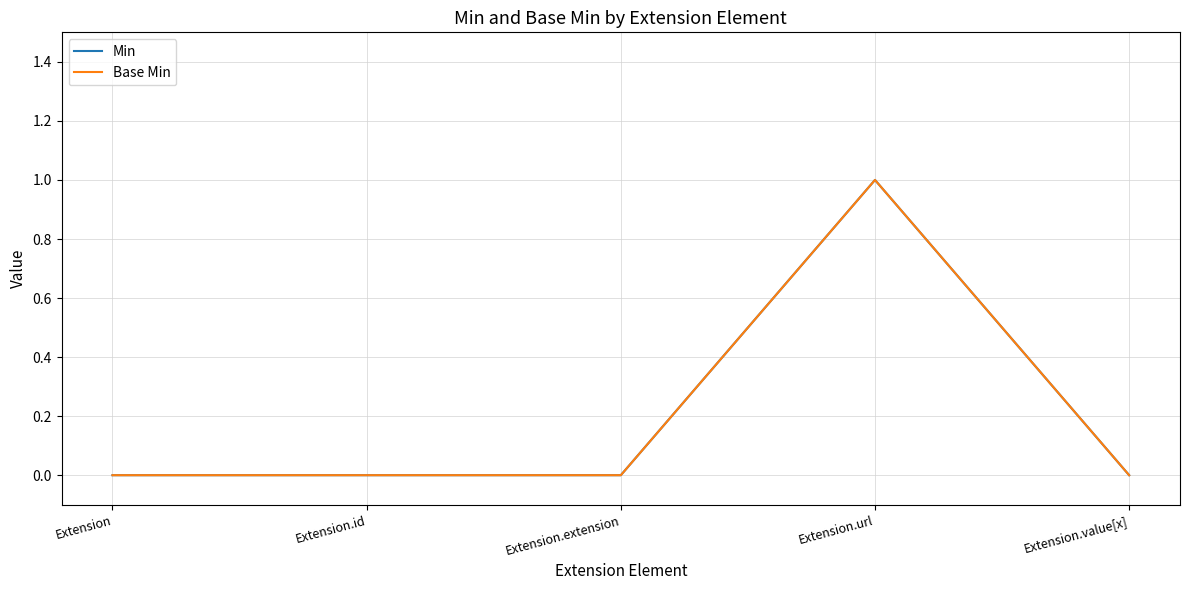

Does the chart display data point markers on the line(s)?

No